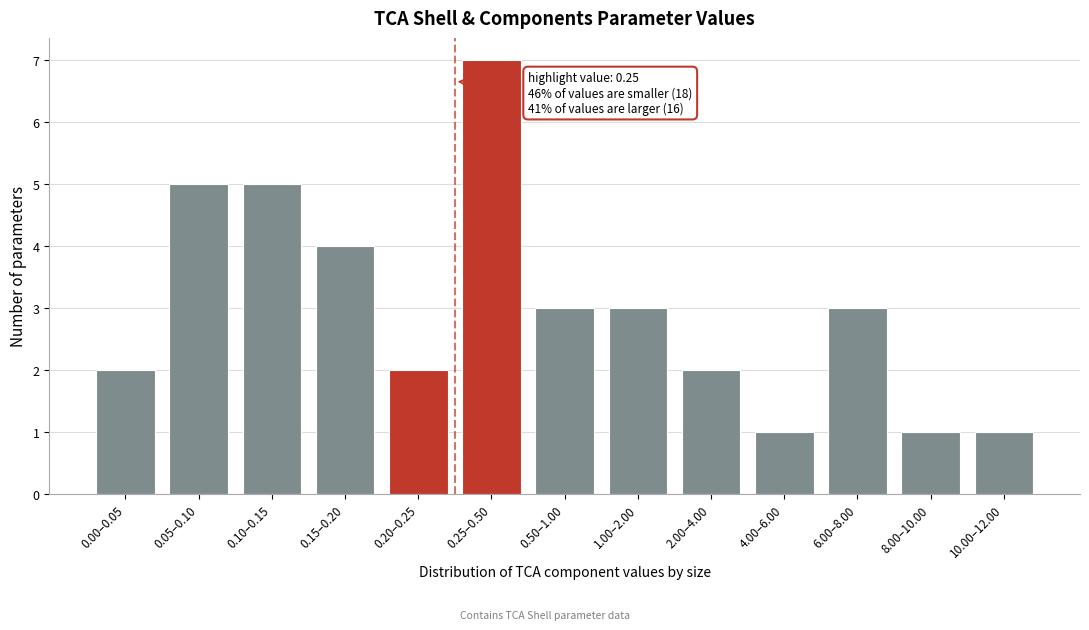

Reading left to right, what are all the values shown in this chart?

2	5	5	4	2	7	3	3	2	1	3	1	1